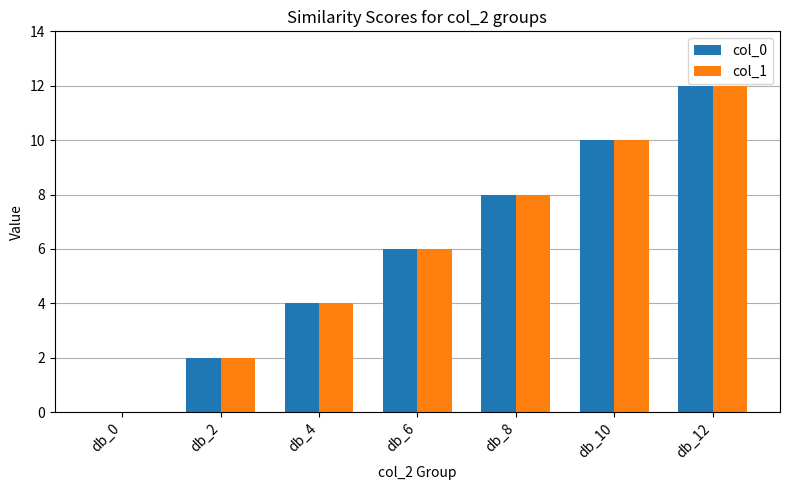

How many positive values does the col_1 series have?

6